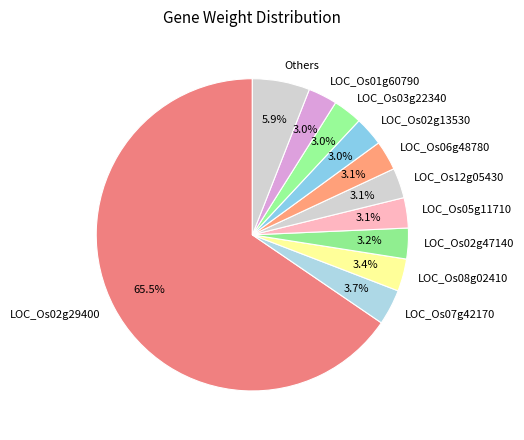

How many segments does this pie chart have?

11